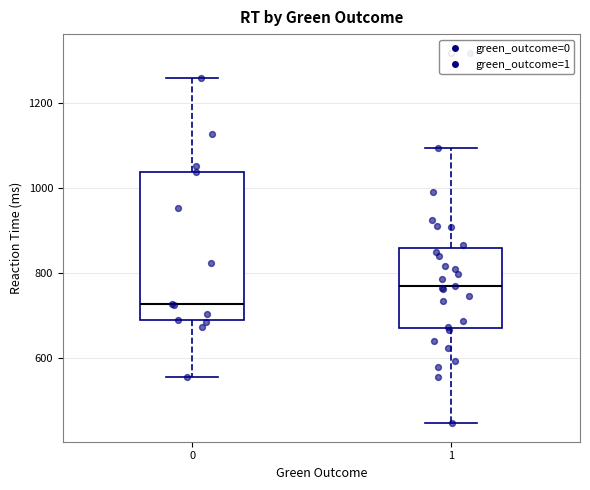

Which box's median line is the highest?

1